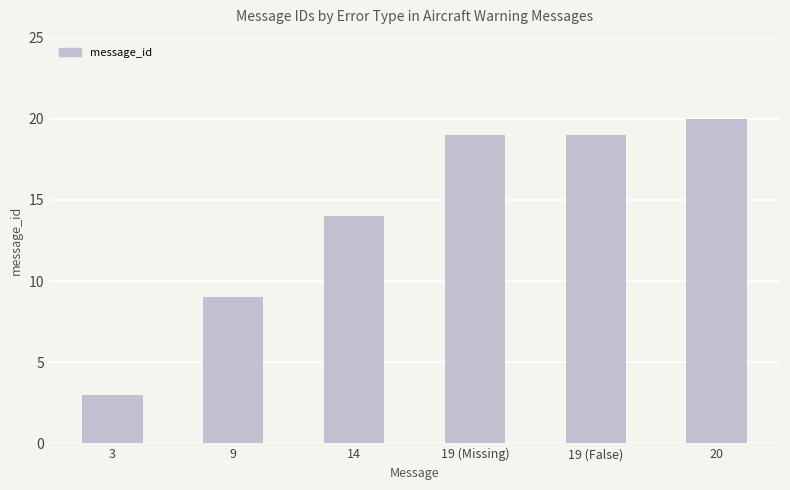

What is the label of the 6th bar from the right?

3